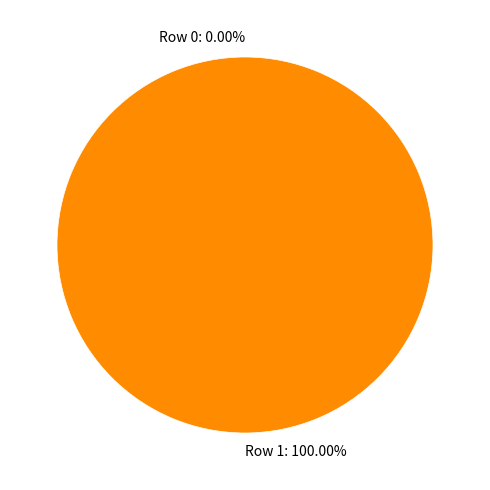

Does Row 1 represent more than half of the total?

Yes